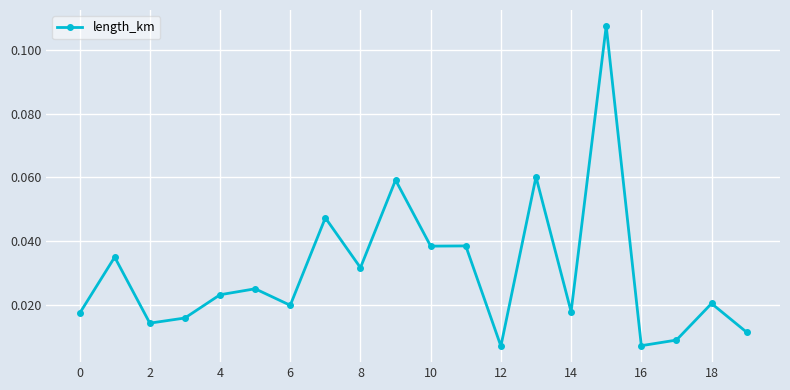

True or false: there are more than 0 points higher than both neighbors.

True